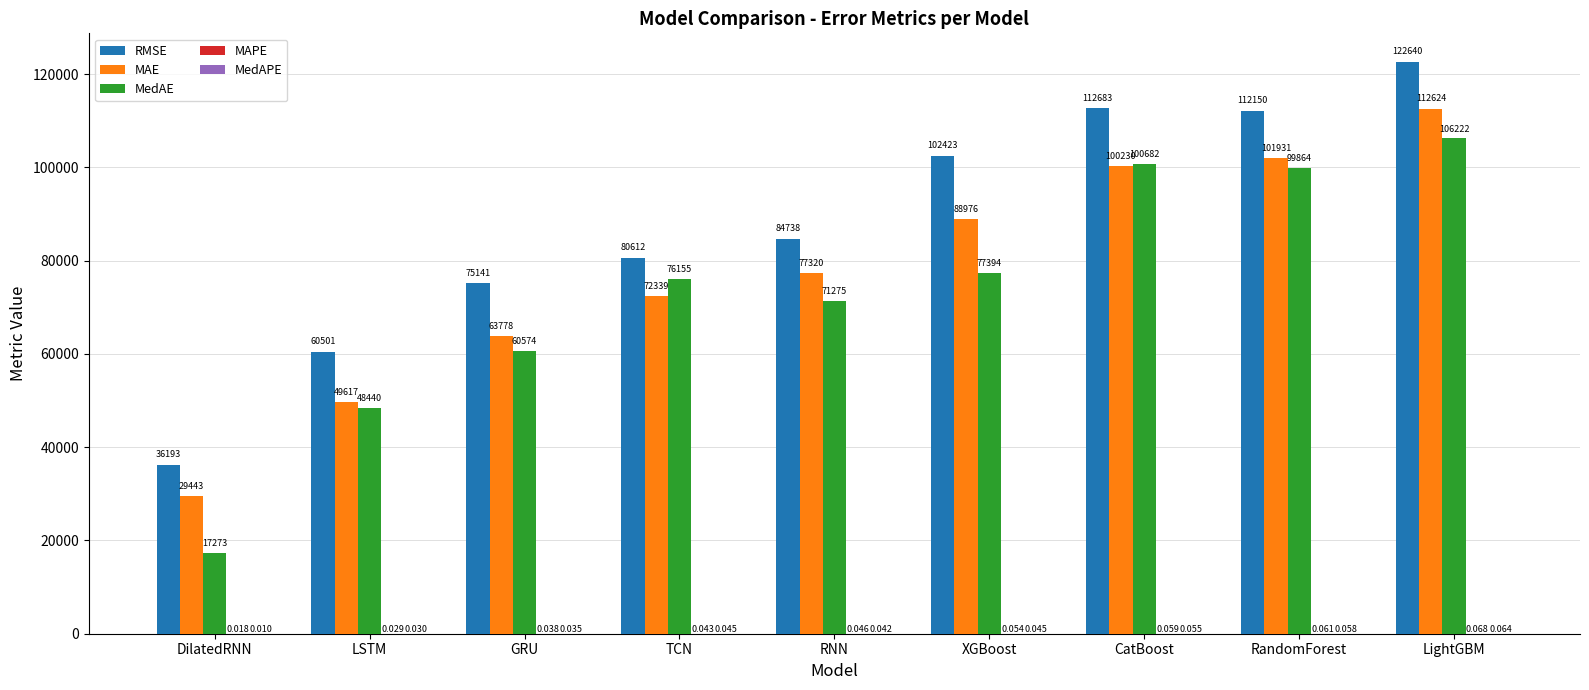

How many series are shown in this chart?

5